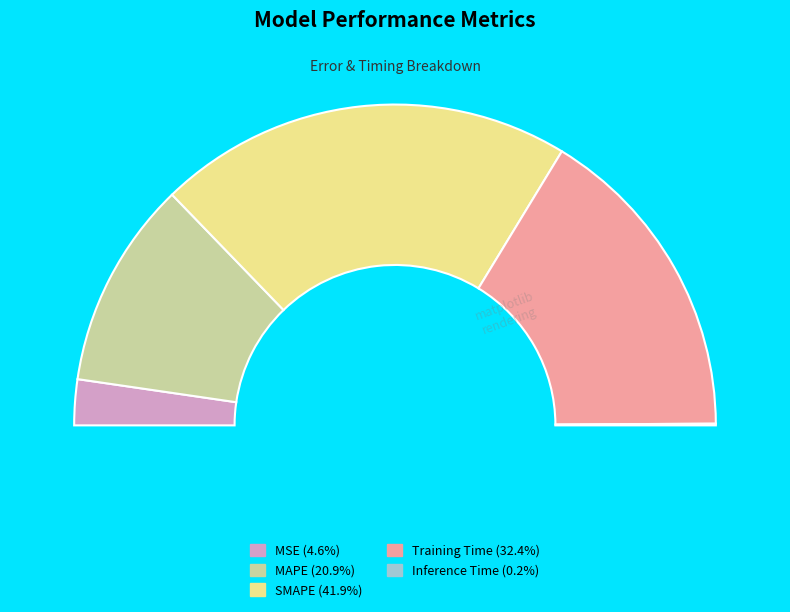

What portion of the pie excludes Inference Time?

99.8%